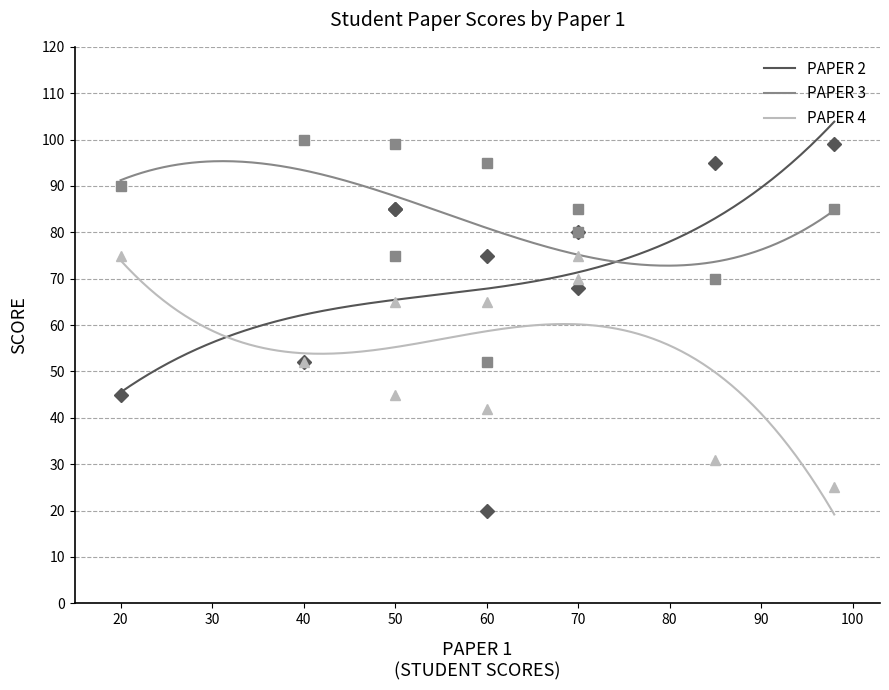

True or false: PAPER 3 and PAPER 4 intersect in this chart.

False